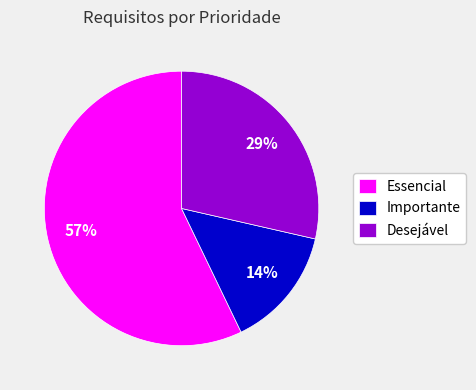

How many segments does this pie chart have?

3